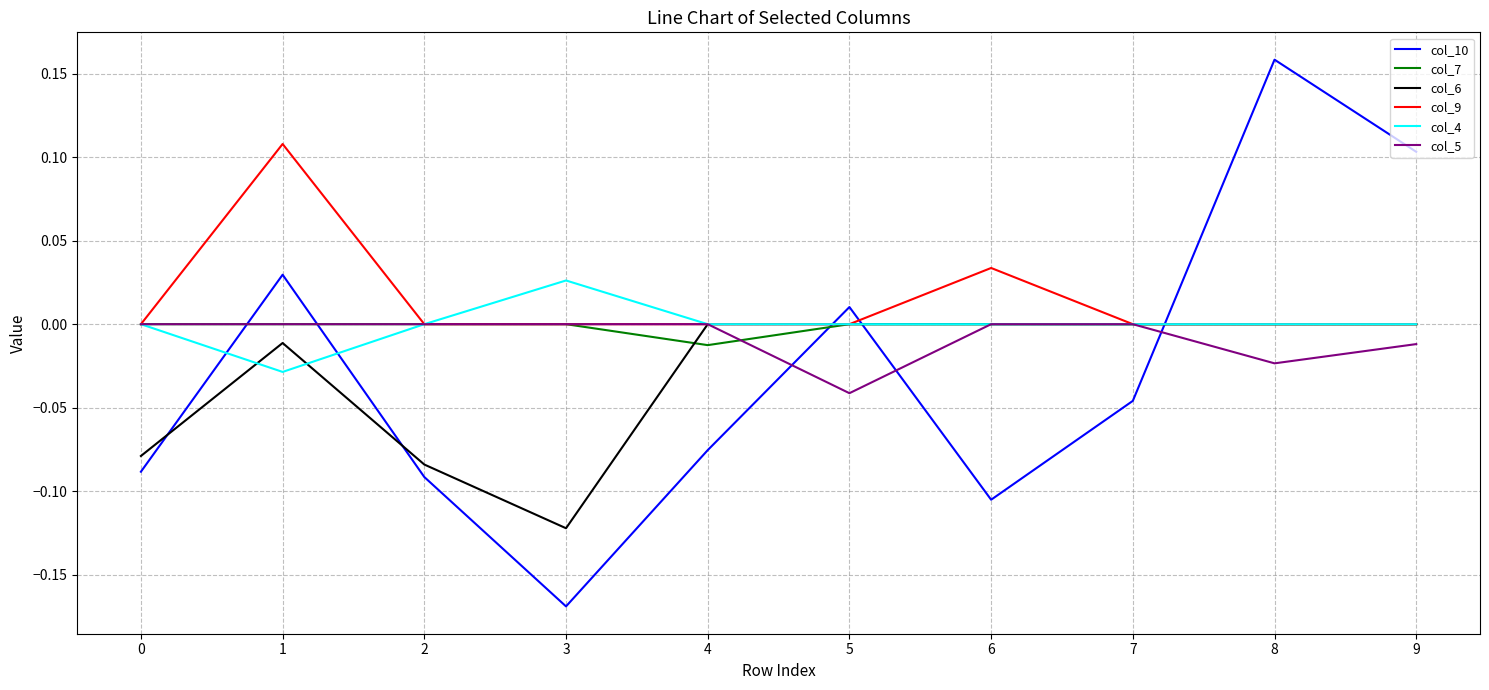

Which label corresponds to the smallest value in the chart?

3